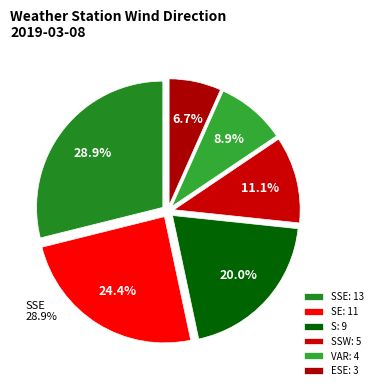

How many segments does this pie chart have?

6